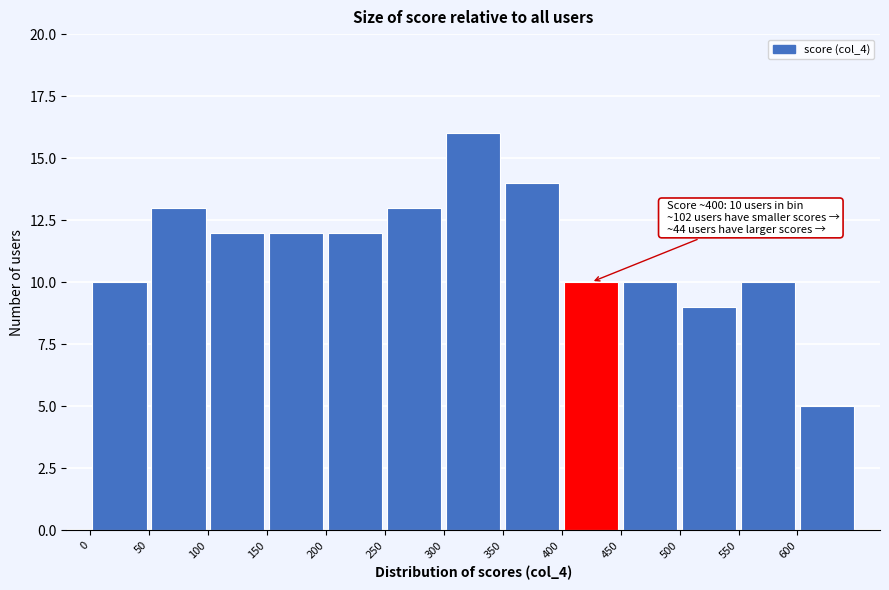

Which range on the x-axis has the tallest bar?

300 to 350